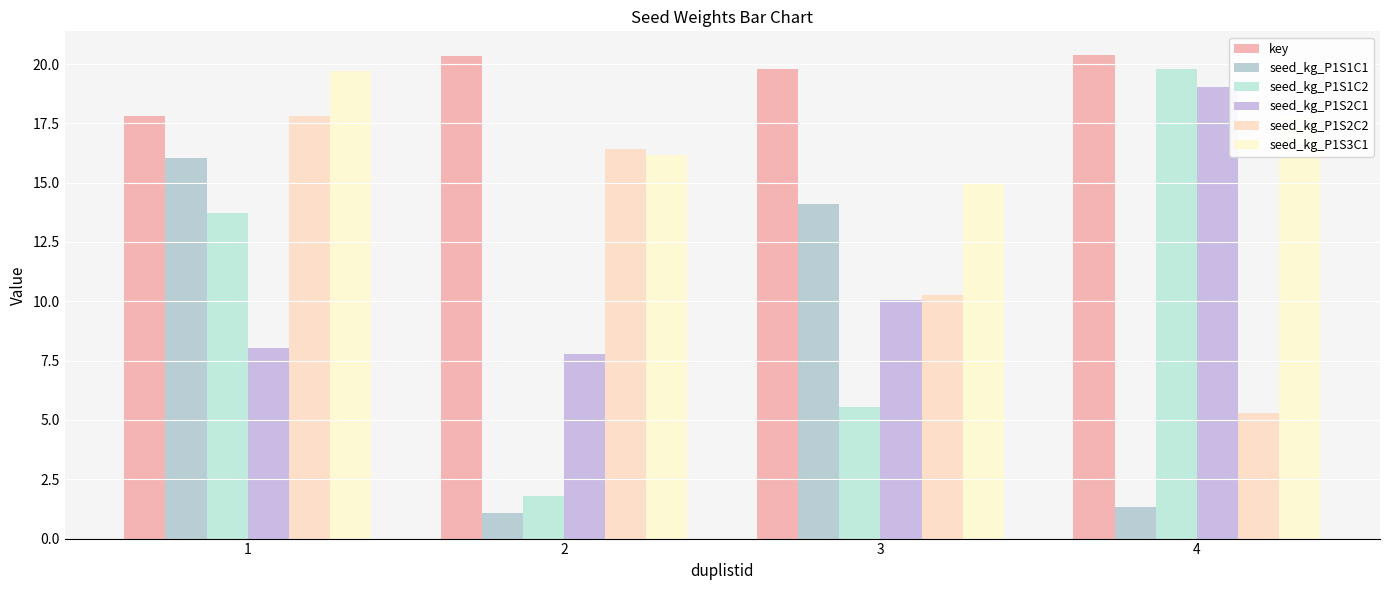

The value of seed_kg_P1S2C2 at 3 is 10.3. True or false?

True